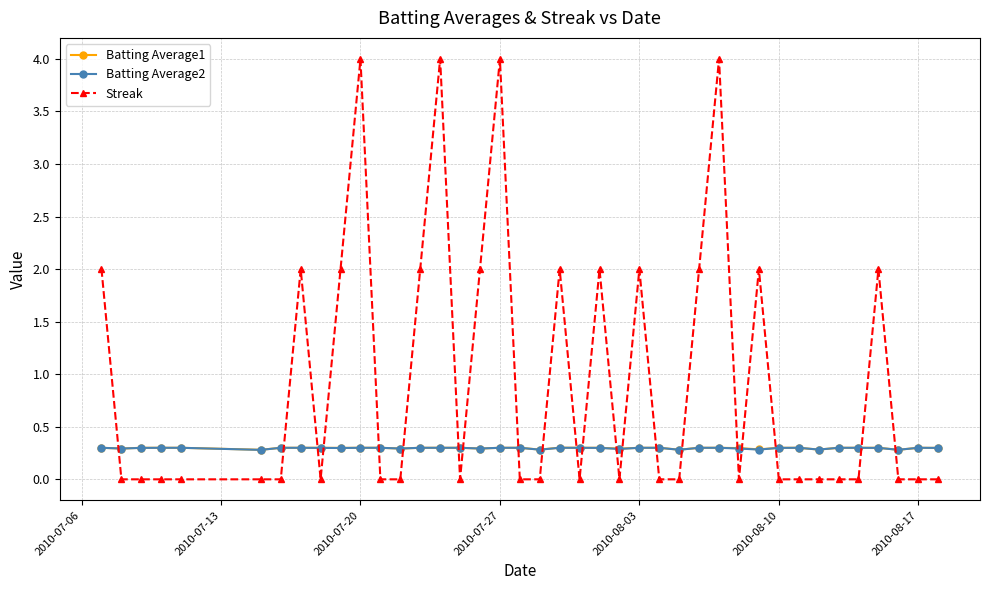

At how many categories does at least one series exceed 1?

15